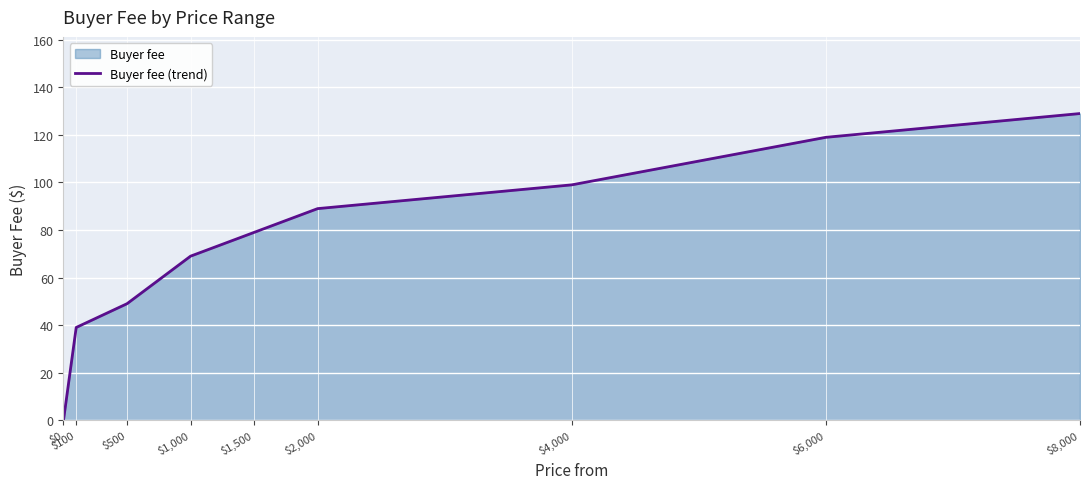

Rank the categories by value from lowest to highest.

$0, $100, $500, $1,000, $1,500, $2,000, $4,000, $6,000, $8,000